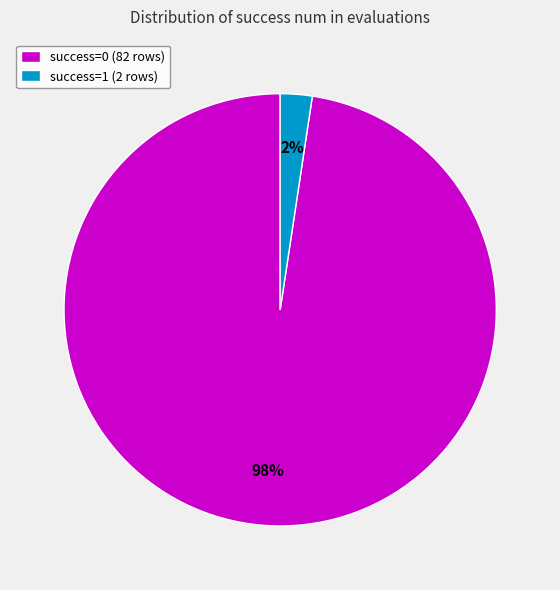

Between success=0 (82 rows) and success=1 (2 rows), which is larger?

success=0 (82 rows)